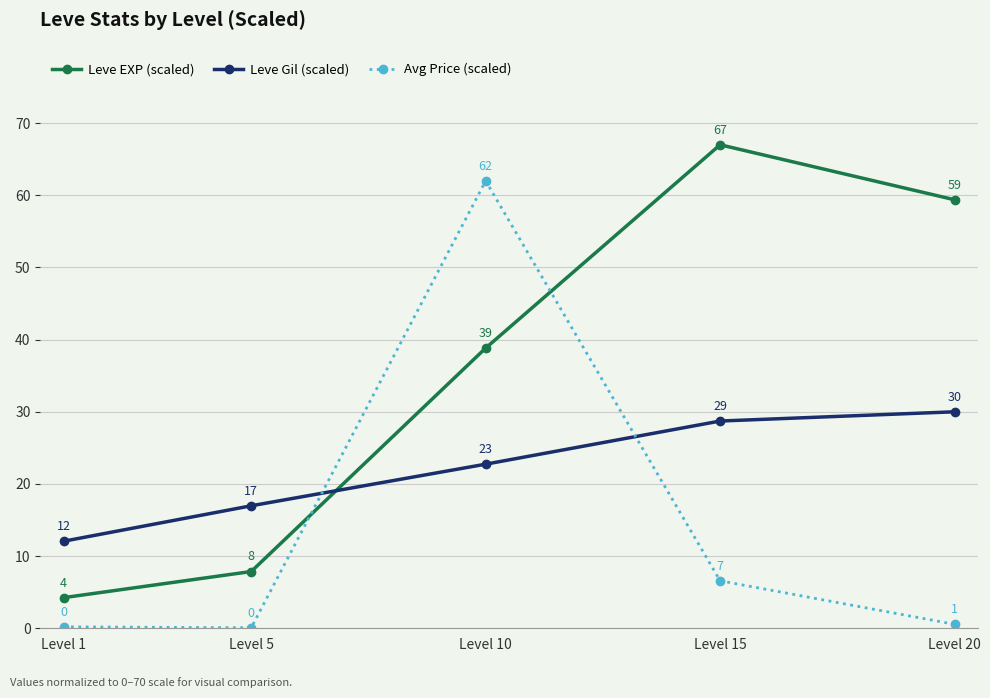

List the series in order of their peak value, highest first.

Leve EXP (scaled), Avg Price (scaled), Leve Gil (scaled)